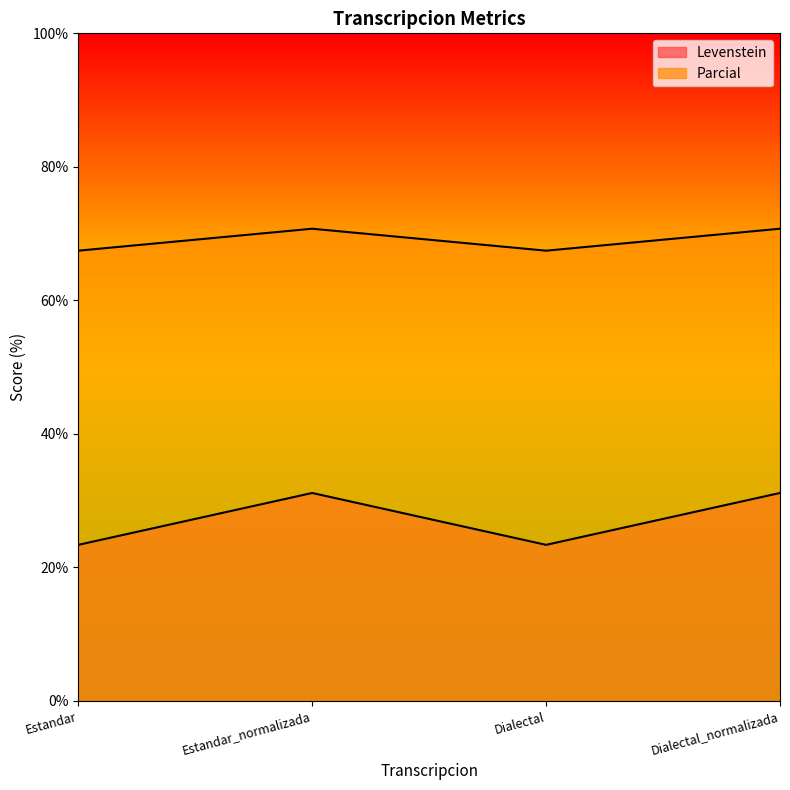

True or false: Levenstein has a value of 10.5 at Dialectal_normalizada.

False